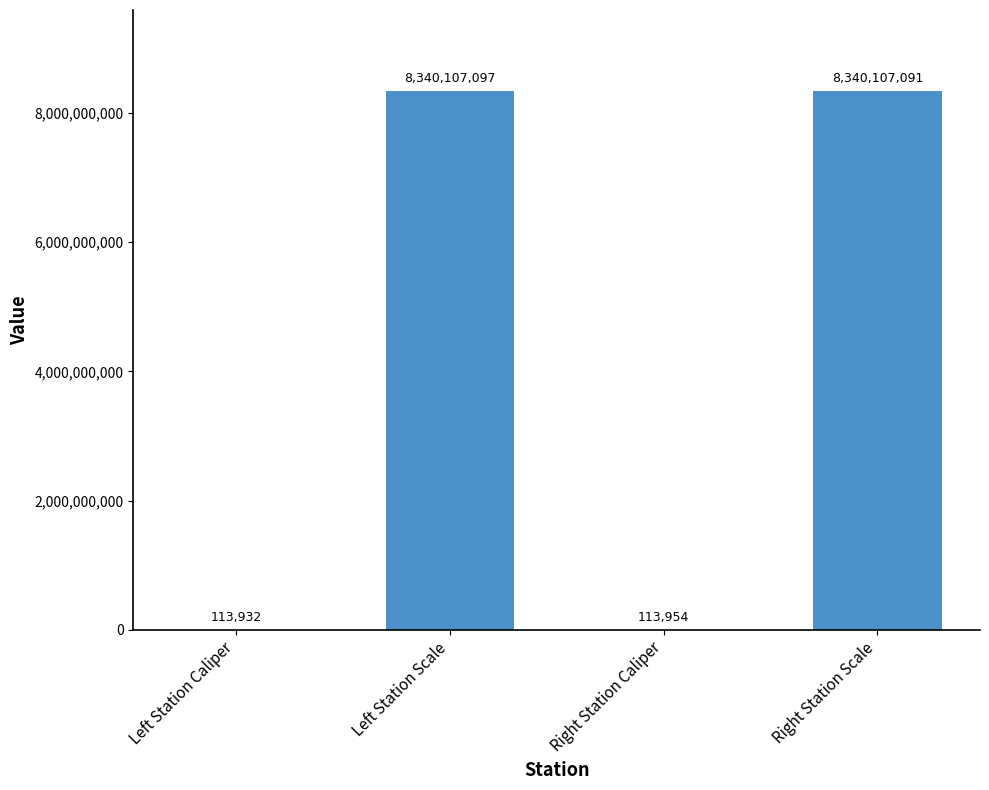

How many data points does each series have?

4